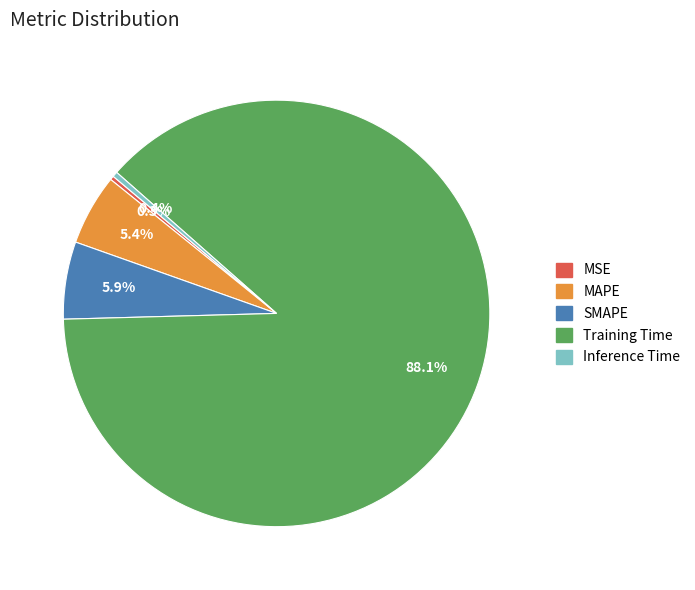

Which slice is the largest?

Training Time